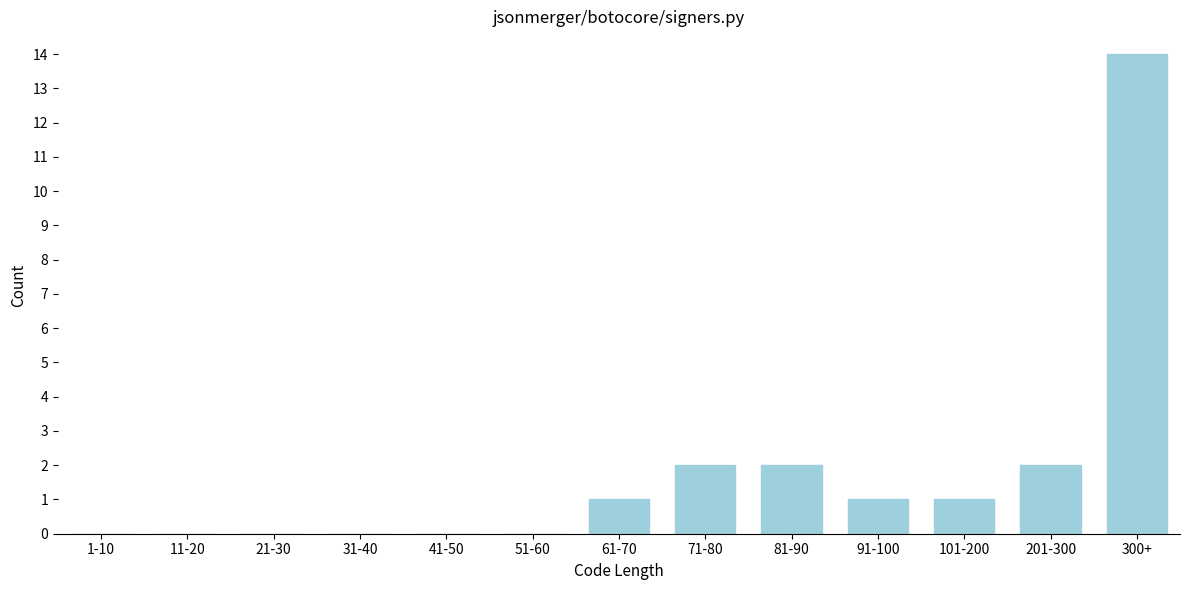

Reading right to left, what are all the values shown in this chart?

300+=14	201-300=2	101-200=1	91-100=1	81-90=2	71-80=2	61-70=1	51-60=0	41-50=0	31-40=0	21-30=0	11-20=0	1-10=0